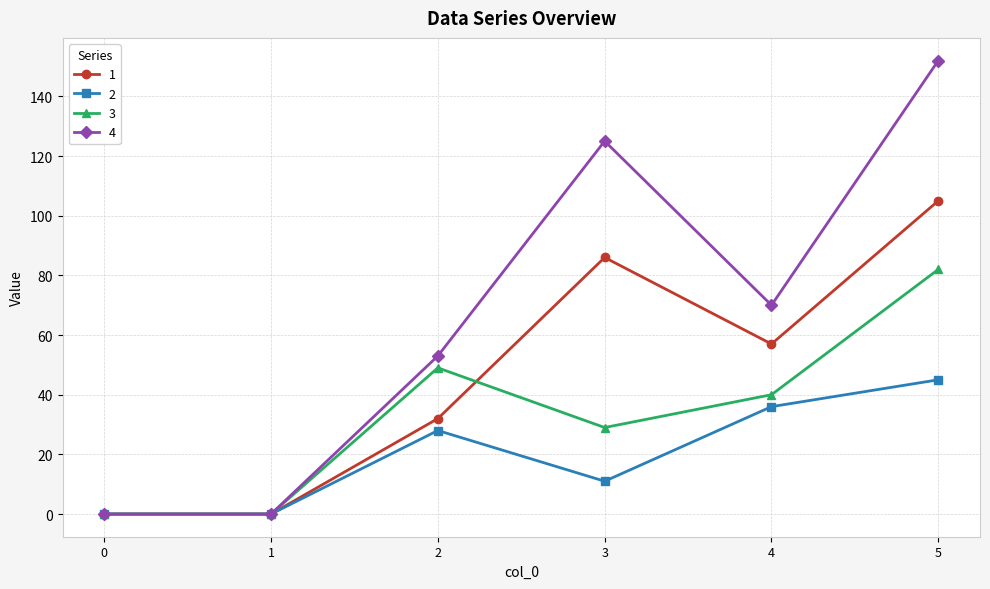

Reading left to right, list all the values displayed in this chart.

1: 0=0	1=0	2=32	3=86	4=57	5=105
2: 0=0	1=0	2=28	3=11	4=36	5=45
3: 0=0	1=0	2=49	3=29	4=40	5=82
4: 0=0	1=0	2=53	3=125	4=70	5=152